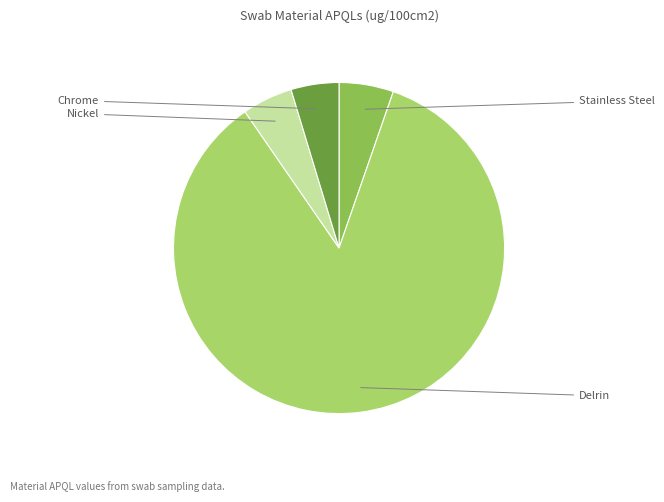

Rank the categories by value from lowest to highest.

Chrome, Nickel, Stainless Steel, Delrin